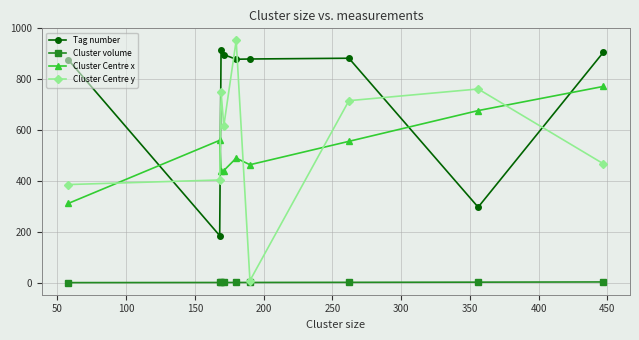

Which series has the largest total across all categories?

Tag number